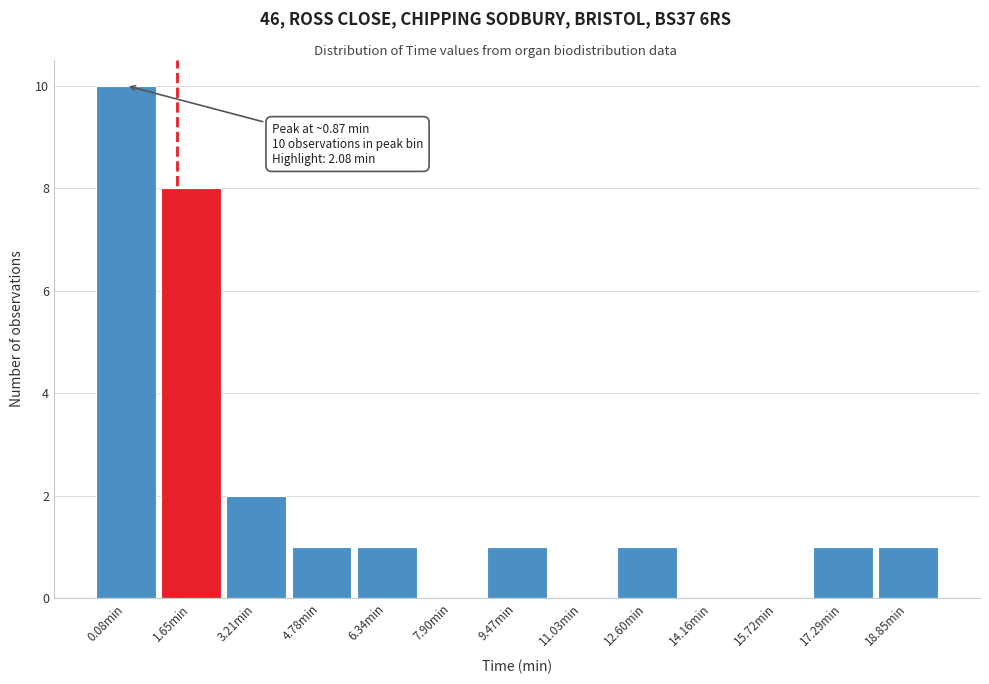

Reading right to left, list all the values displayed in this chart.

18.85min=1	17.29min=1	15.72min=0	14.16min=0	12.60min=1	11.03min=0	9.47min=1	7.90min=0	6.34min=1	4.78min=1	3.21min=2	1.65min=8	0.08min=10